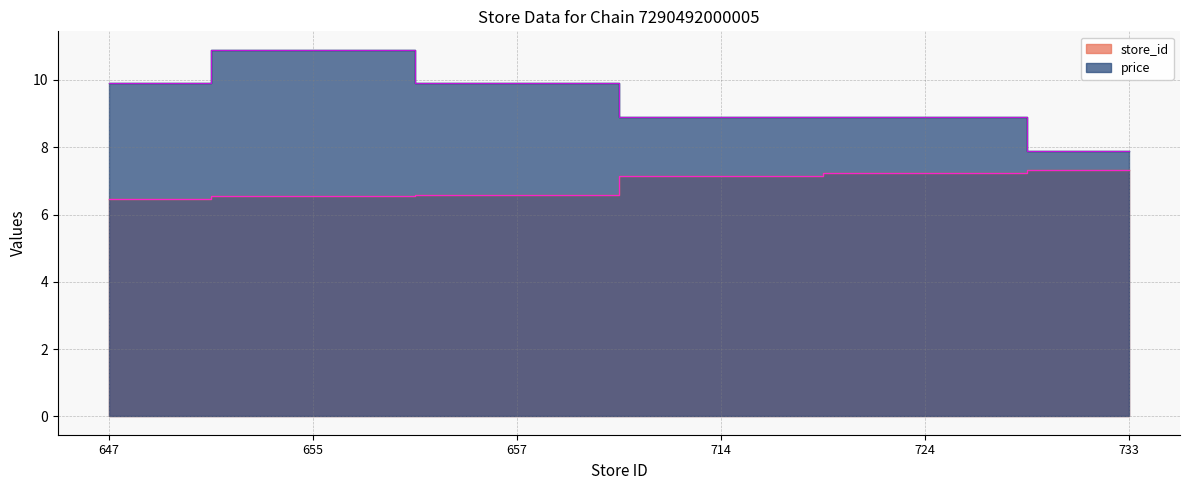

Which series has the widest spread of values?

price